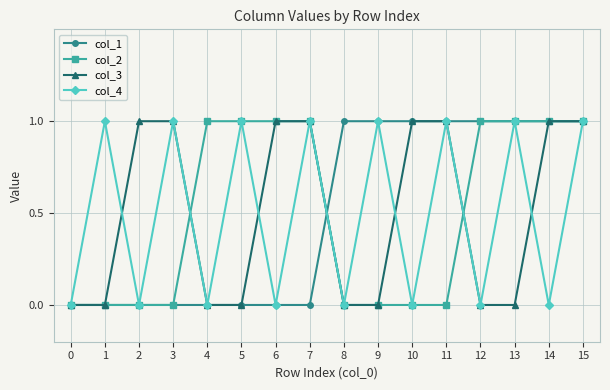

How many distinct data groups are displayed?

4